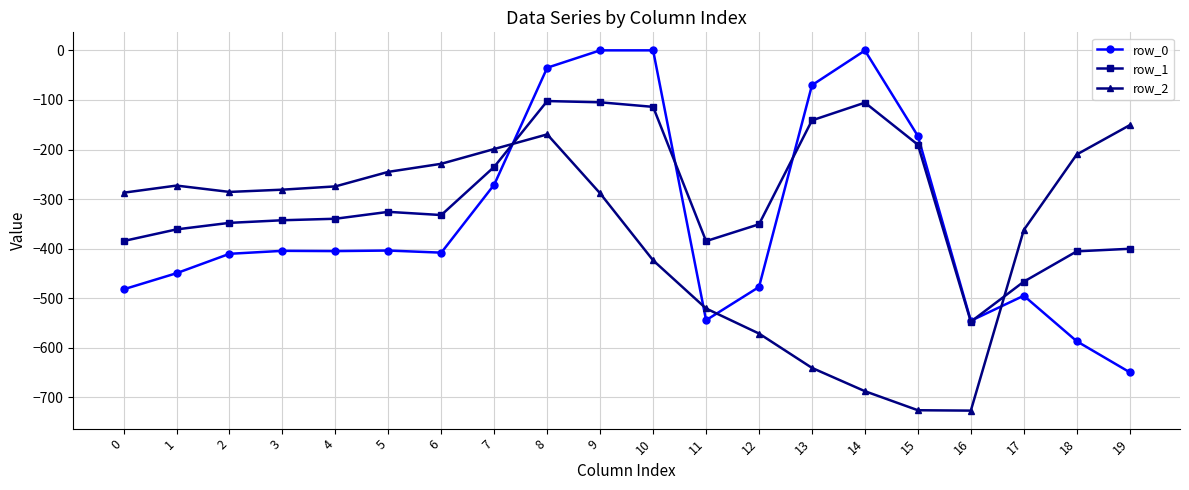

How many data points in row_2 are above -285?

9